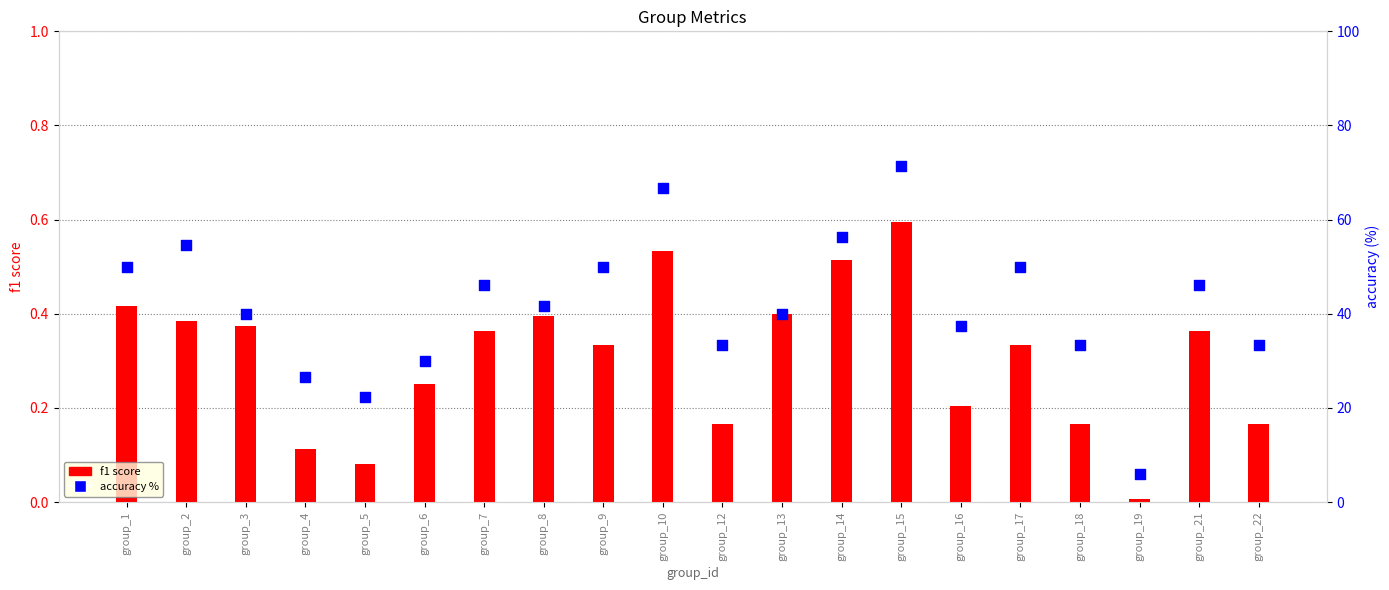

Is the value of f1 score at group_22 greater than the value of accuracy % at group_3?

No